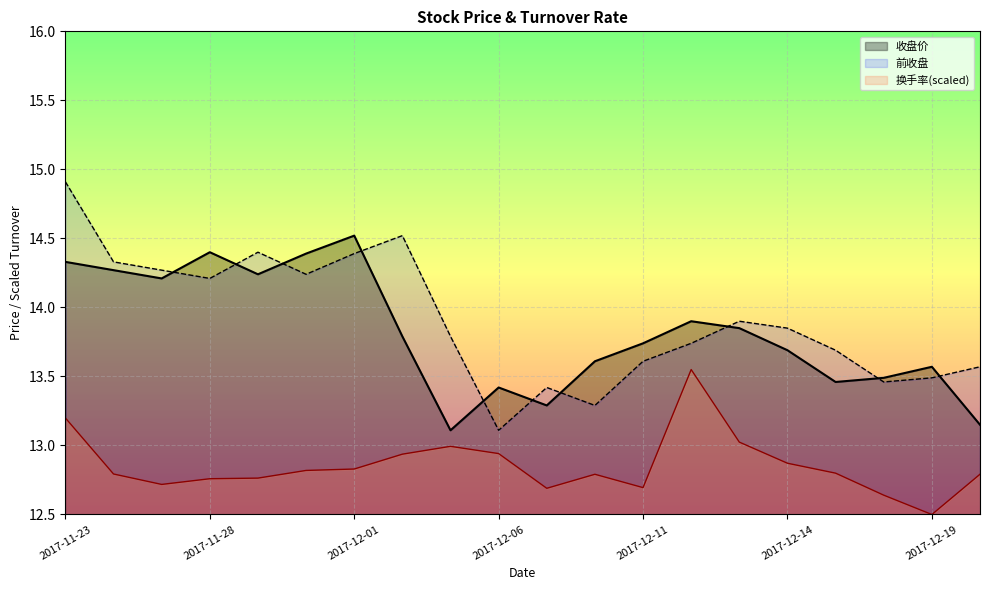

How many lines are shown in the chart?

3